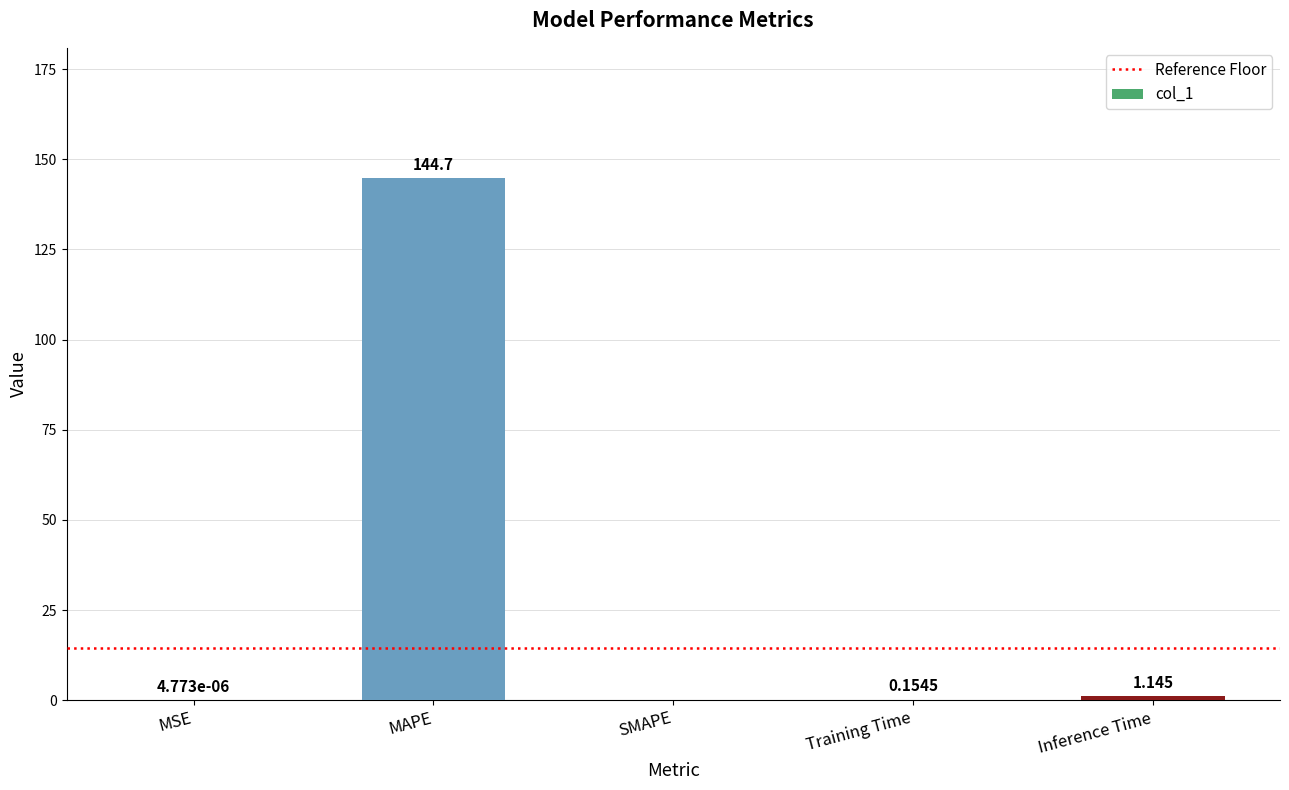

Which label corresponds to the largest value in the chart?

MAPE